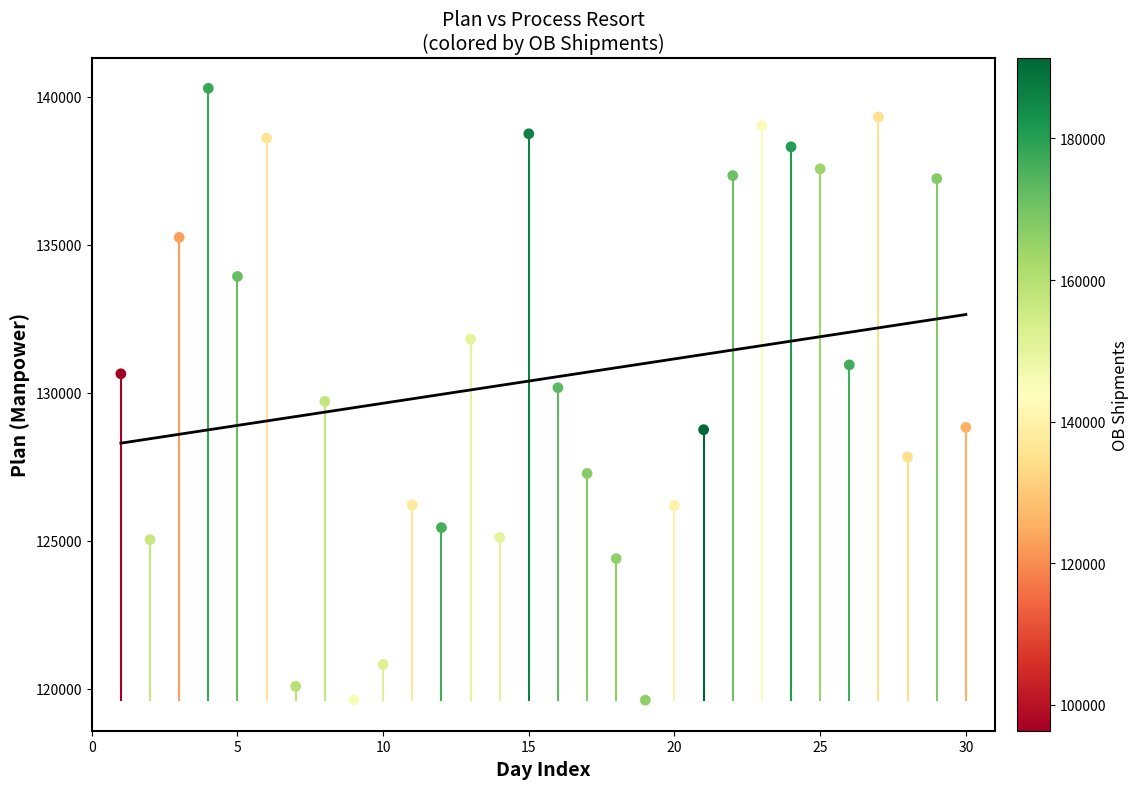

What is the range of Y values (max minus min)?

20674